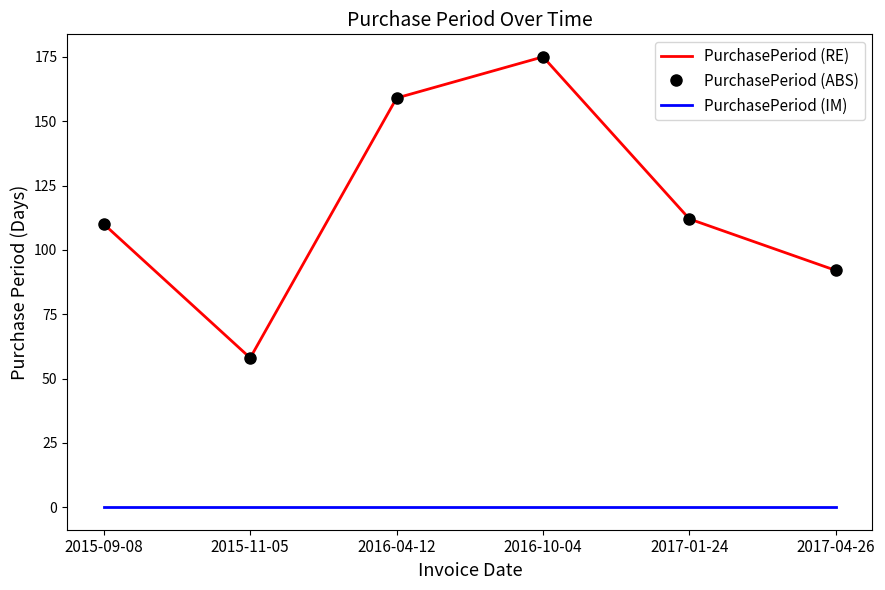

How many lines are shown in the chart?

3